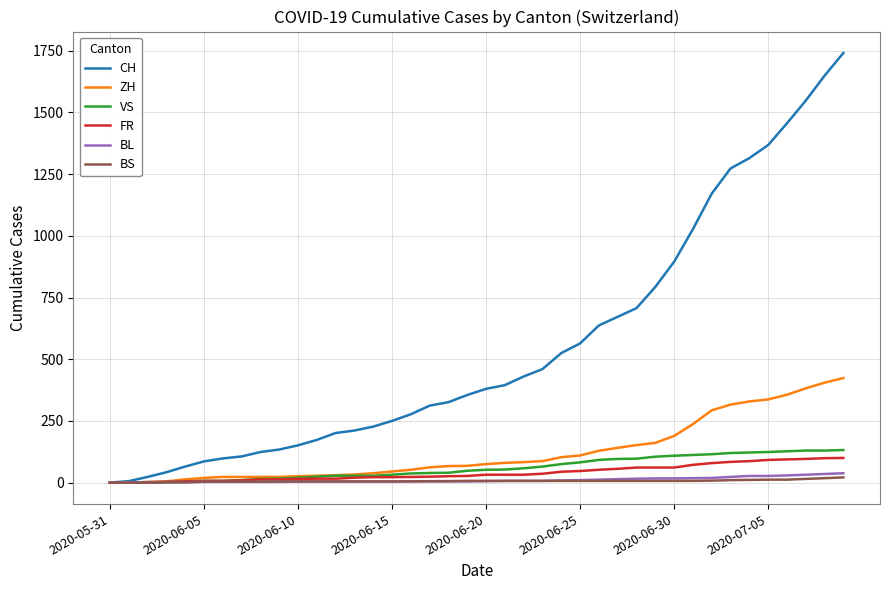

At how many categories does at least one series exceed 1074?

8